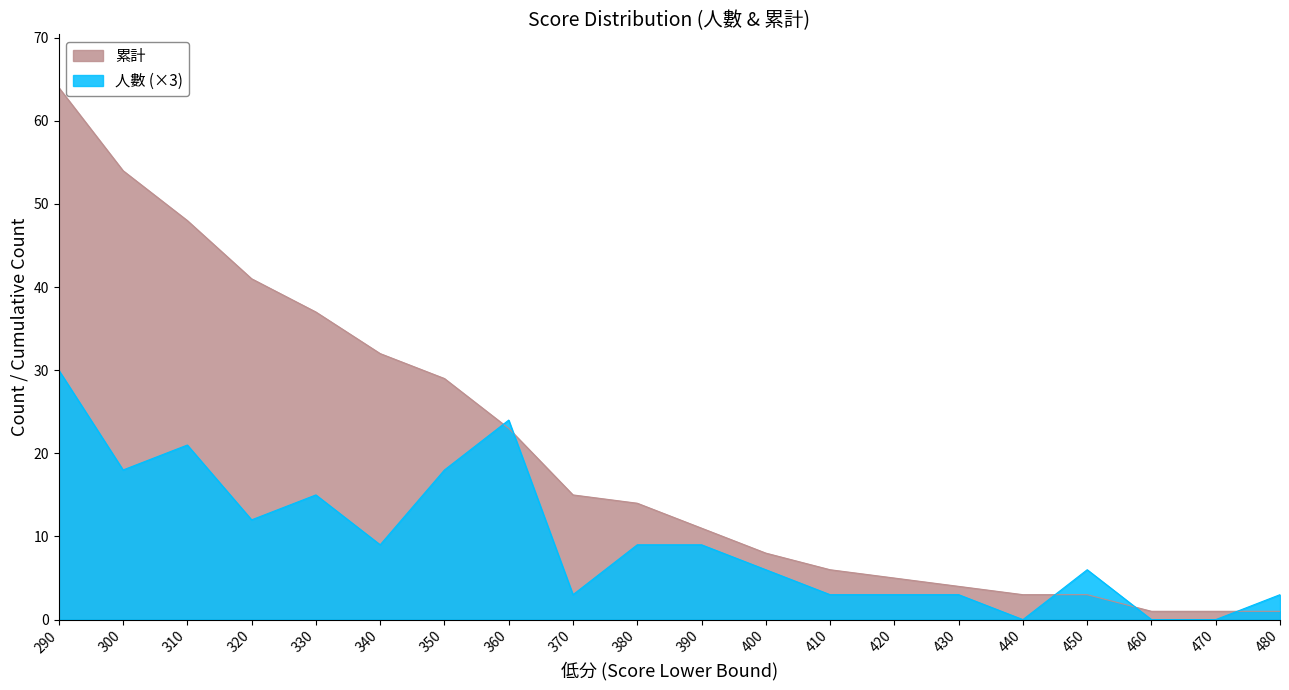

At which category is the sum across all series the highest?

290